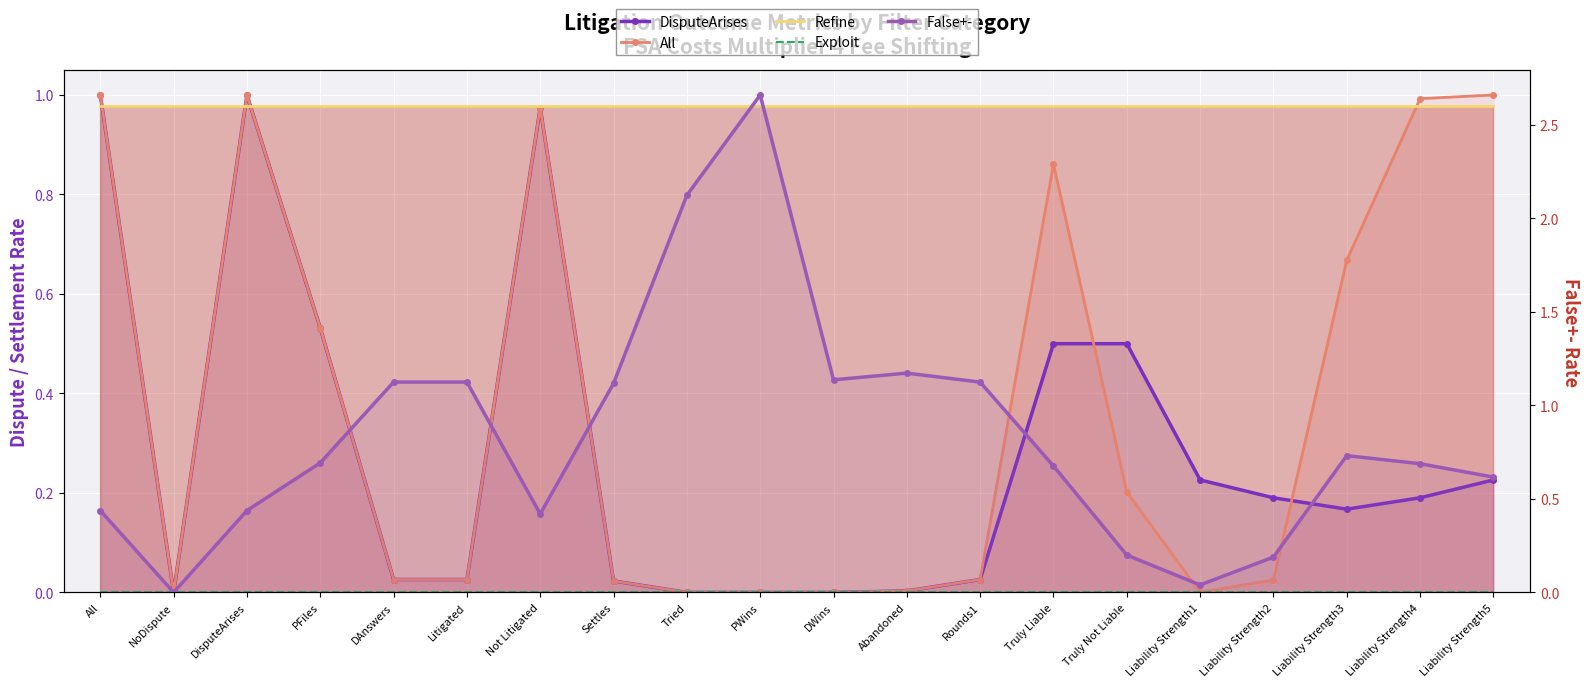

In DisputeArises, how many points are lower than both neighbors (excluding endpoints)?

3